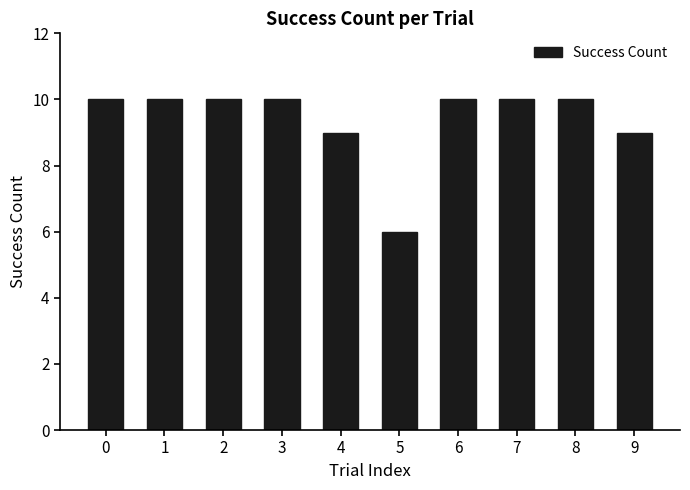

What is the difference between the second highest and minimum values?

4